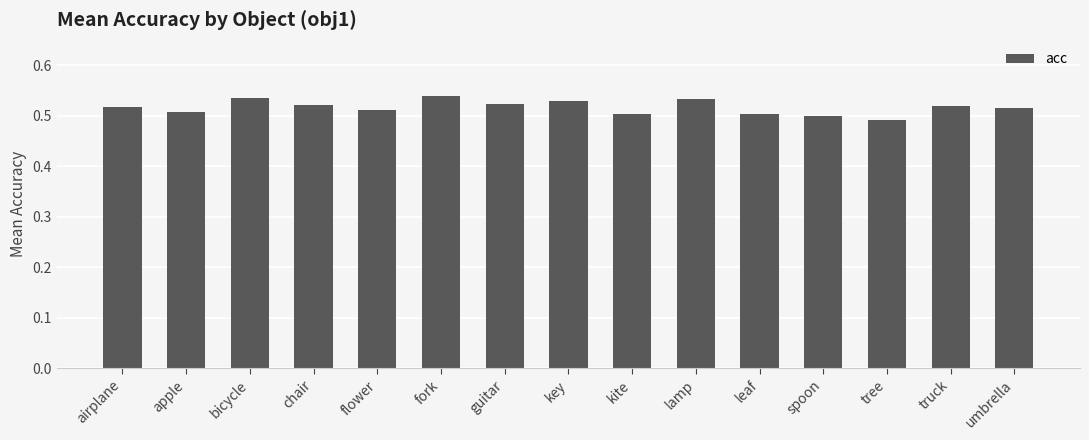

What is the label of the 1st bar from the left?

airplane